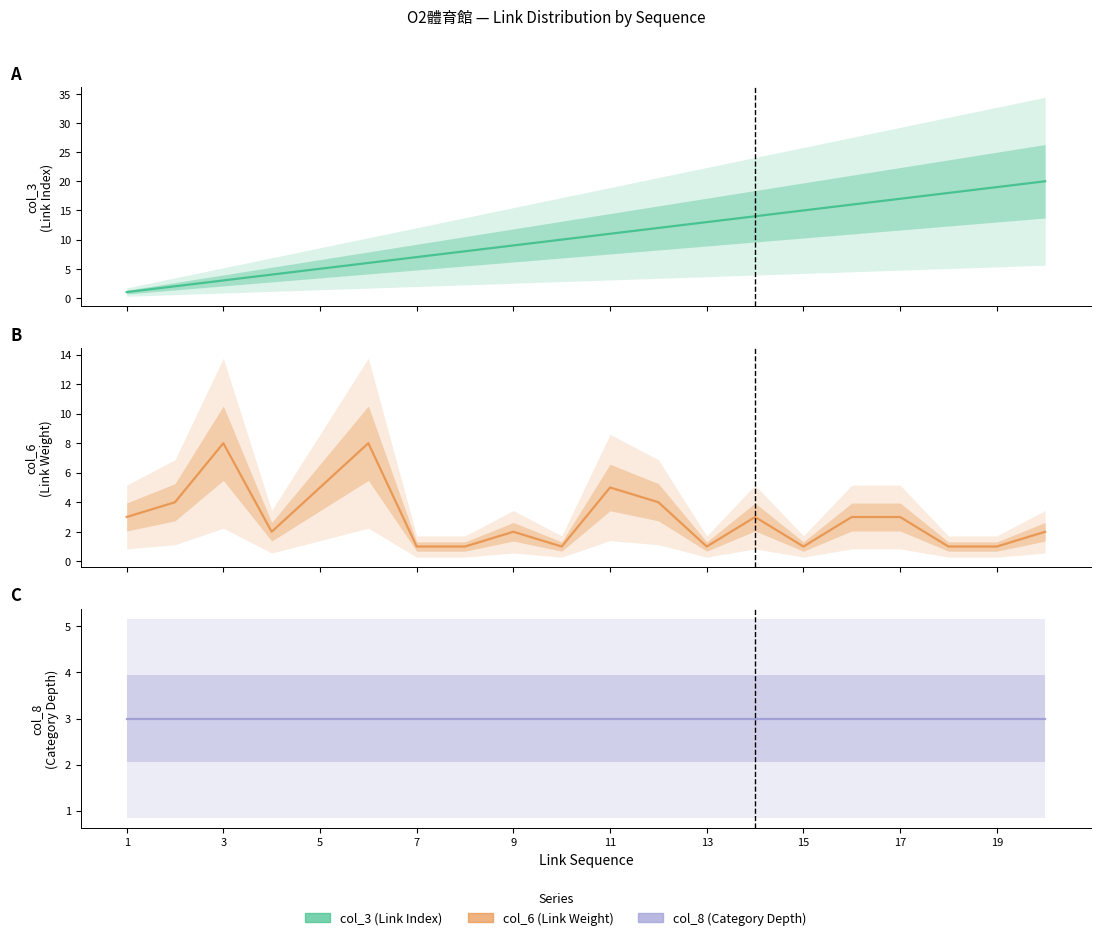

Between 20 and 9, which is larger?

20